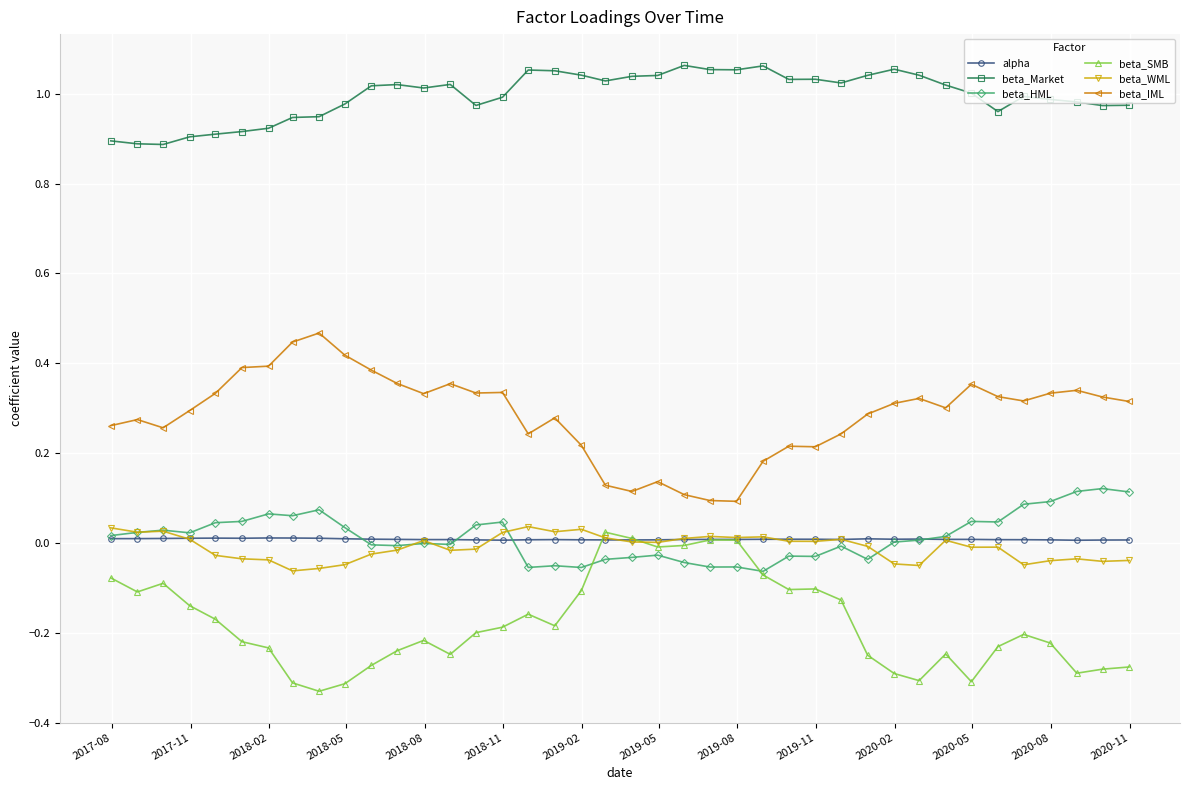

How many lines are shown in the chart?

6